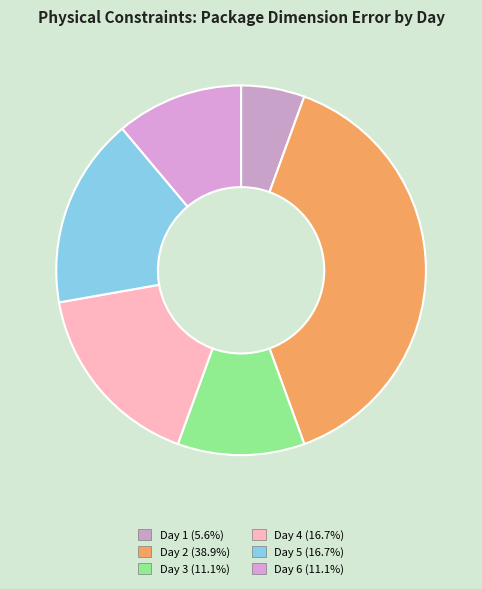

How many segments does this pie chart have?

6